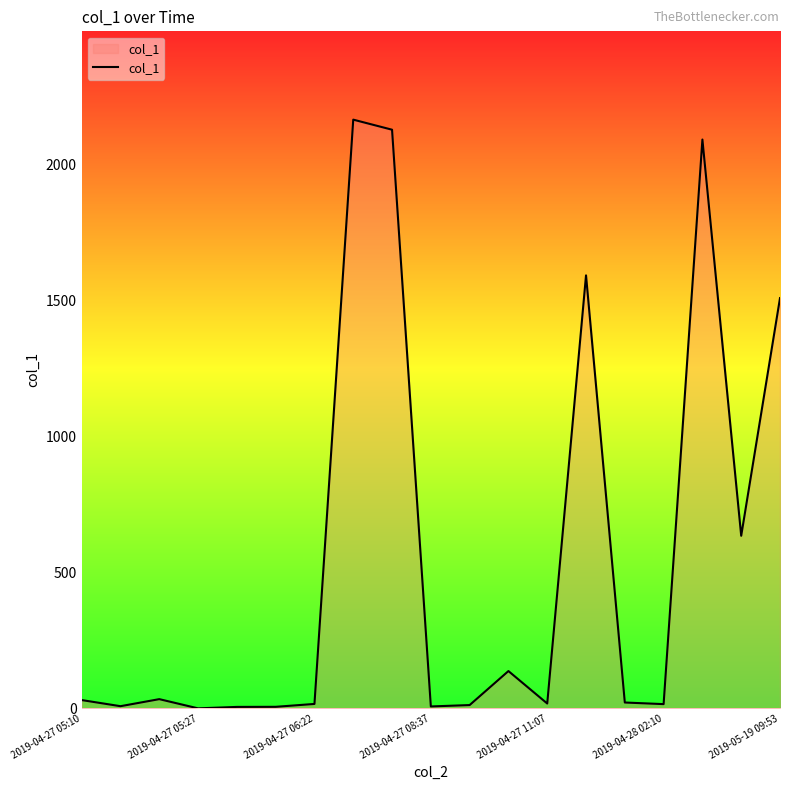

What is the maximum value shown in the chart?

2165.9